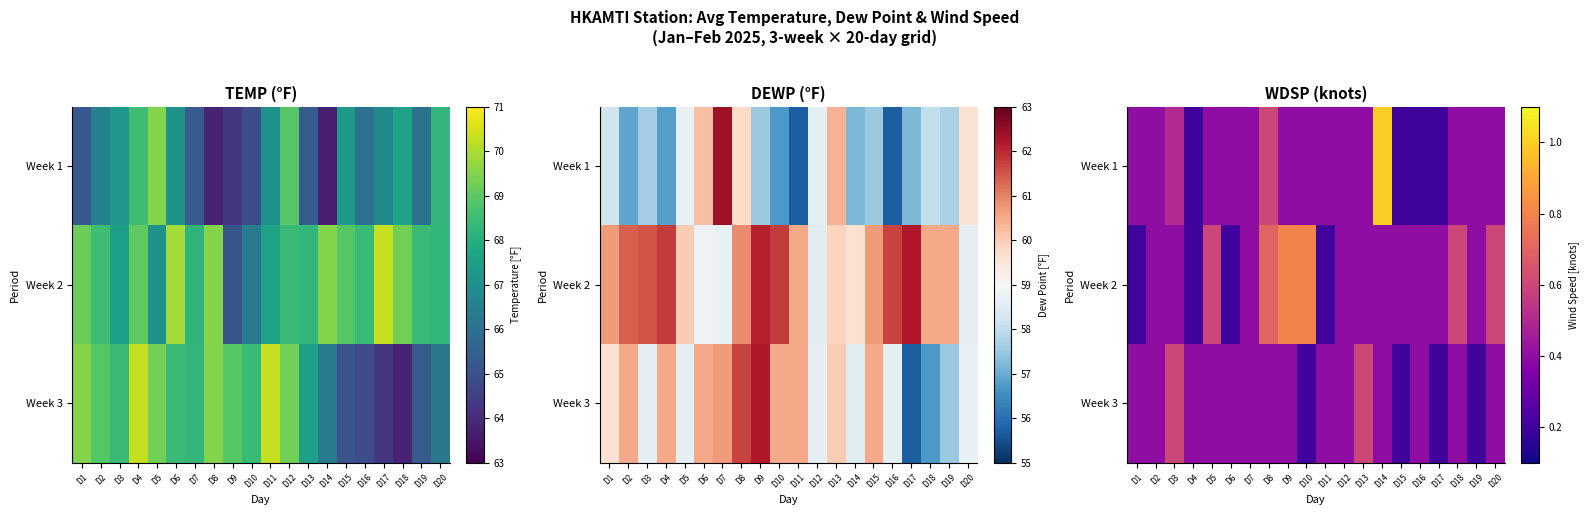

What is the sum of the Week 2 values at D4 and D17?

0.6